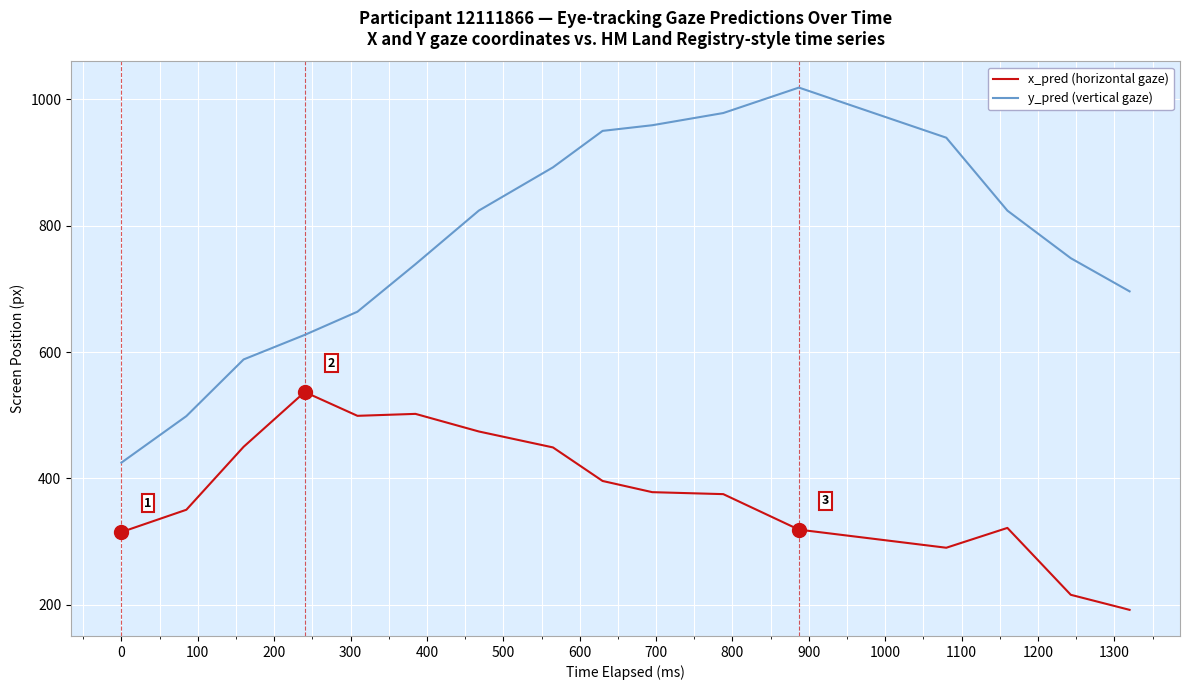

What is the difference between the maximum and minimum values in the y_pred (vertical gaze) series?

594.1